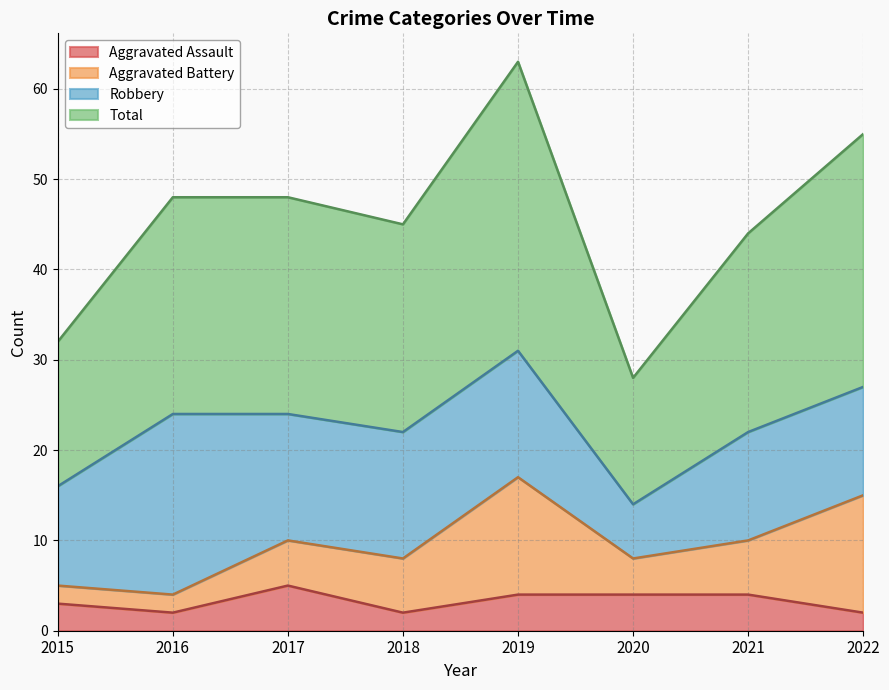

True or false: Aggravated Assault has a value of 2 at 2022.

True